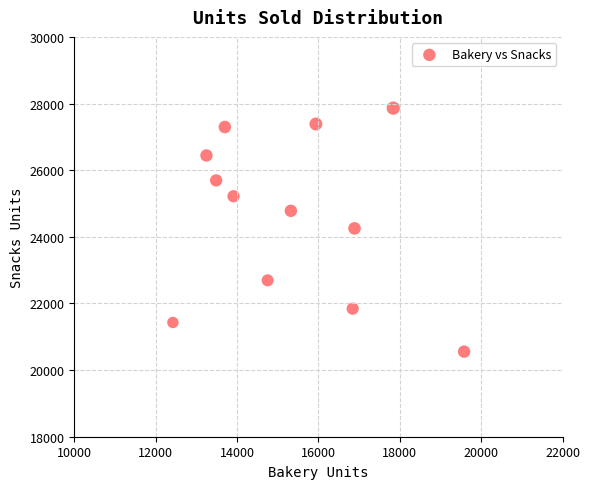

What is the range of Y values (max minus min)?

7308